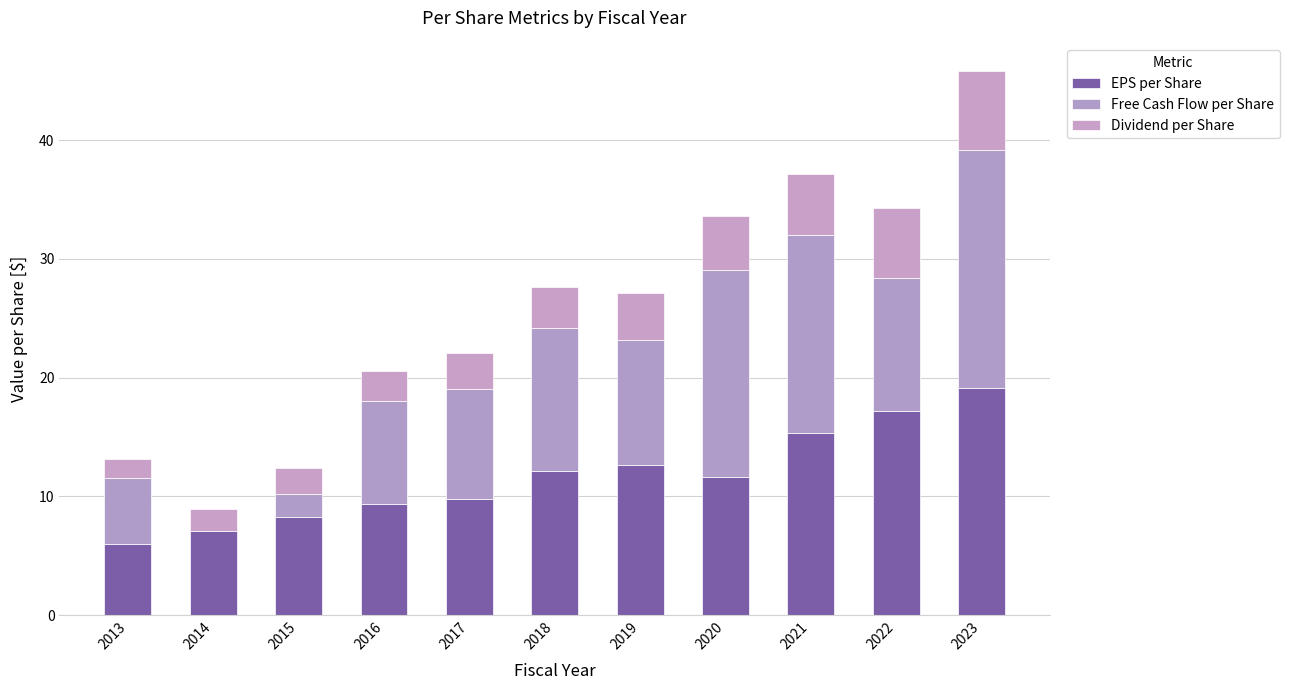

The value of Dividend per Share at 2016 is 1.4. True or false?

False